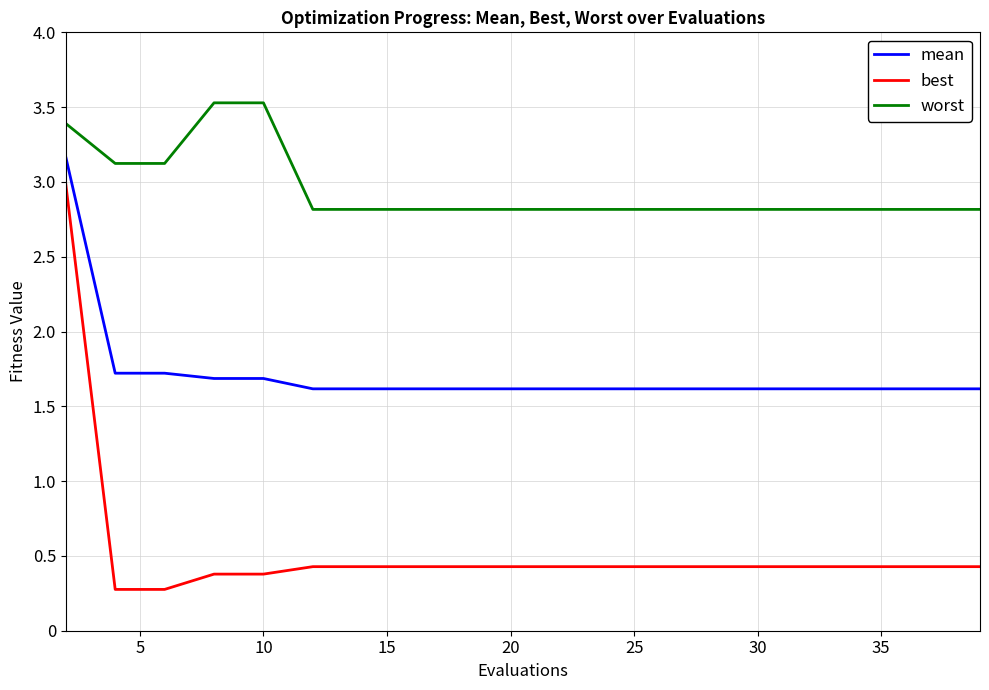

Rank the series by their average value, from highest to lowest.

worst, mean, best